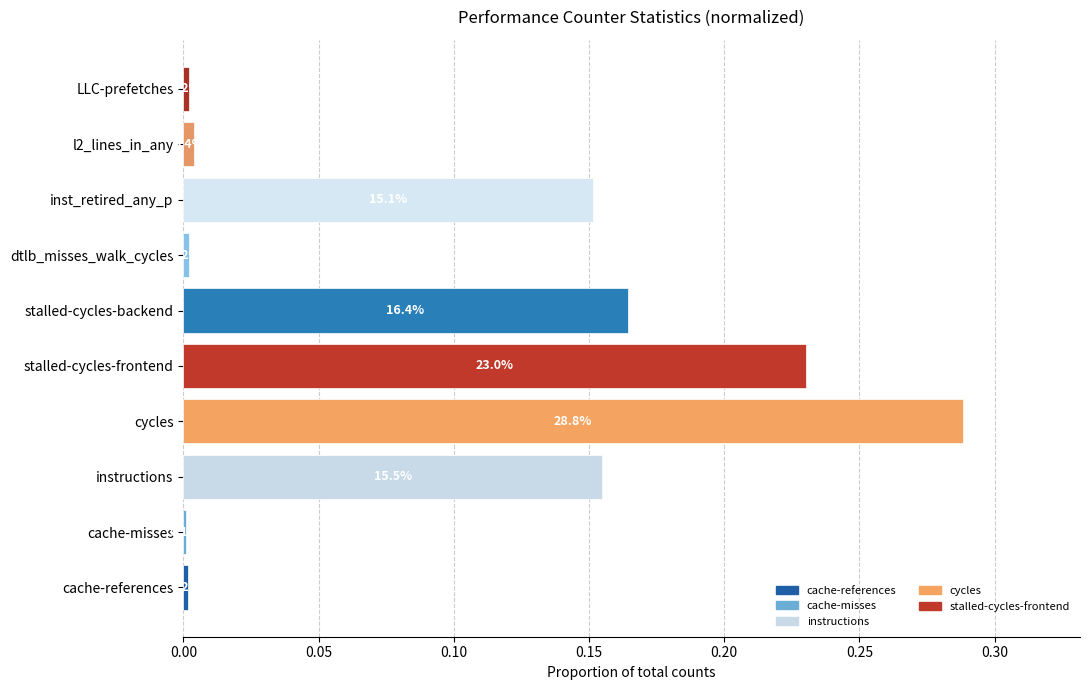

Are the bars grouped side by side (vs. stacked)?

No